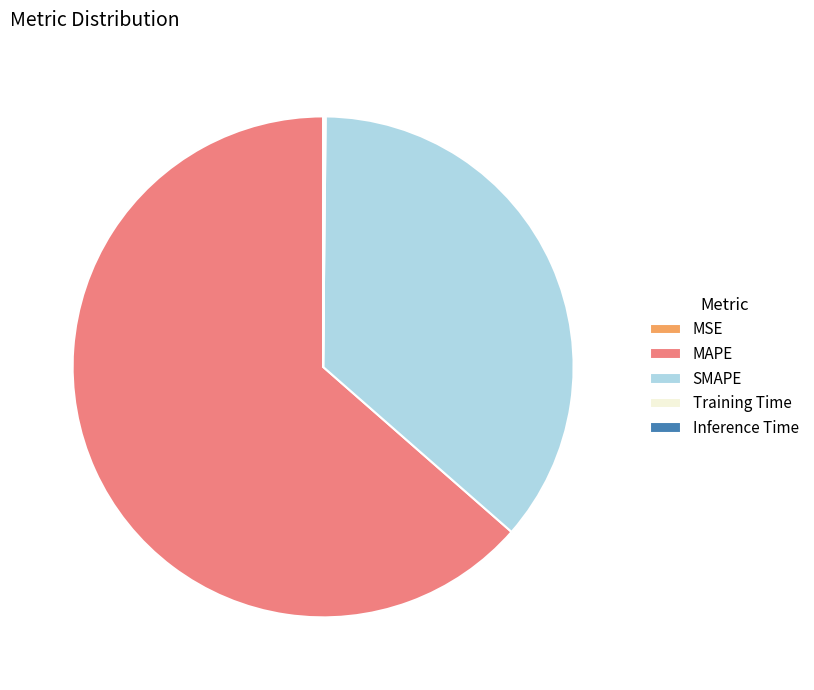

Does any single category account for the majority?

Yes